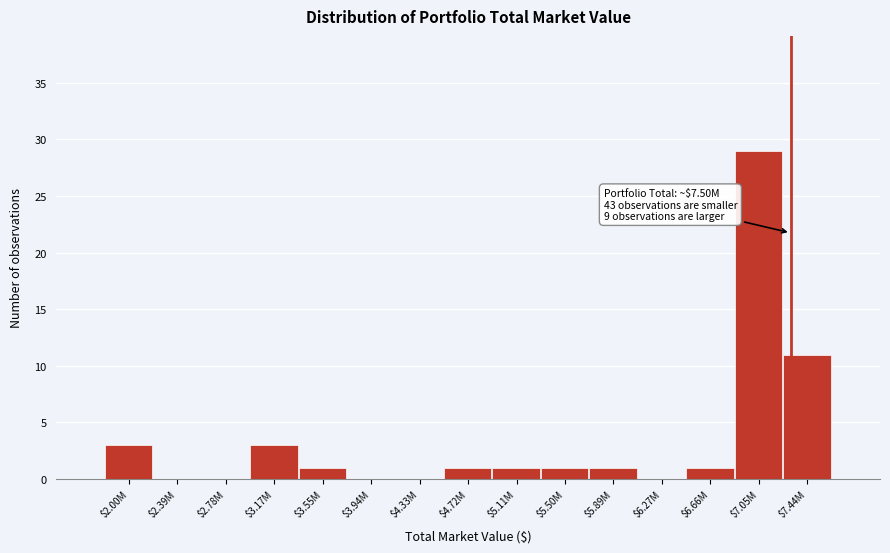

Where is the data nearest to the value 14?

$7.44M